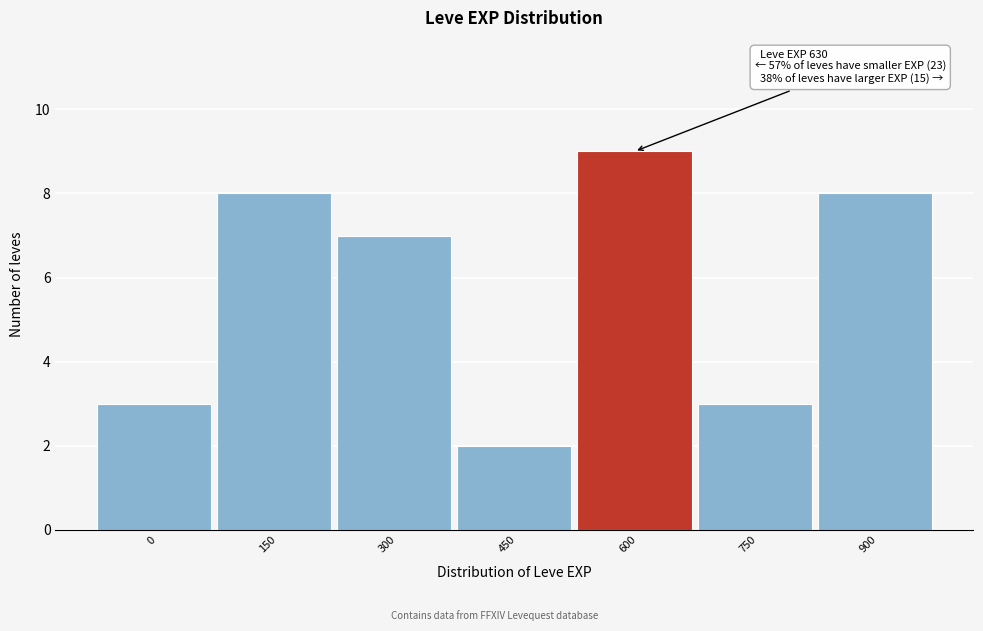

Reading left to right, what are all the values shown in this chart?

0=3	150=8	300=7	450=2	600=9	750=3	900=8